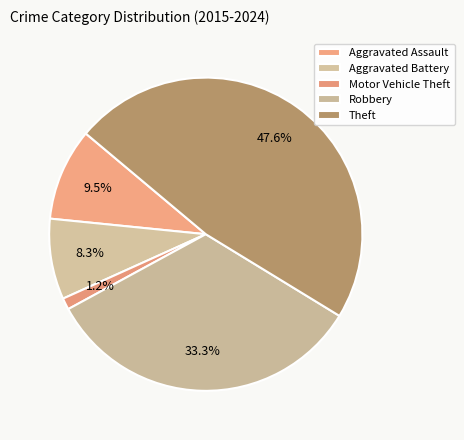

Count the number of slices in the pie.

5